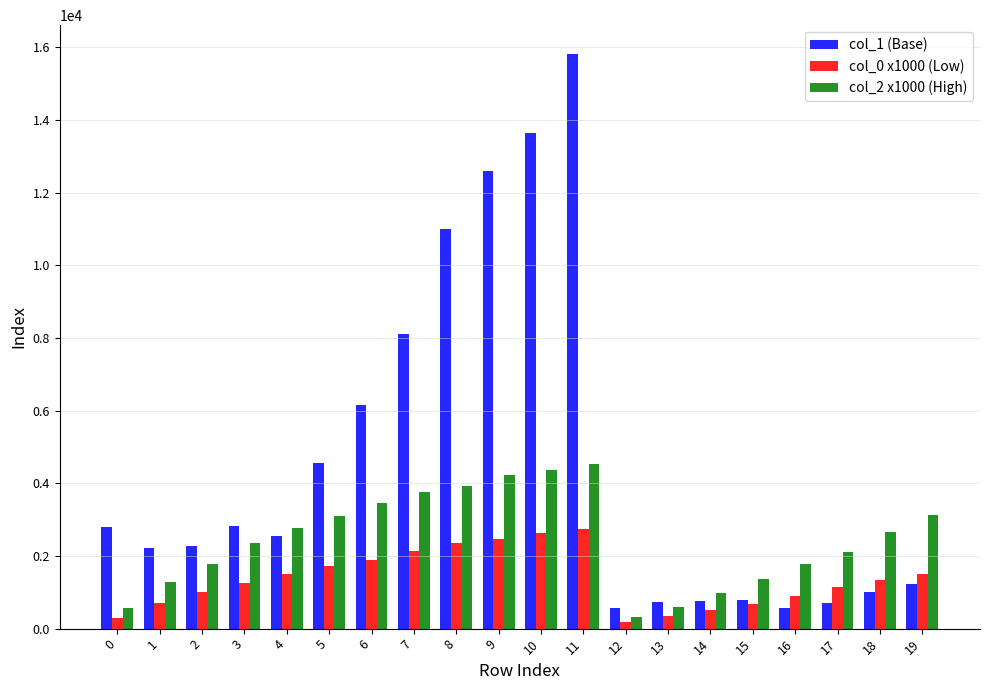

At which label does col_0 x1000 (Low) first exceed 1344?

4